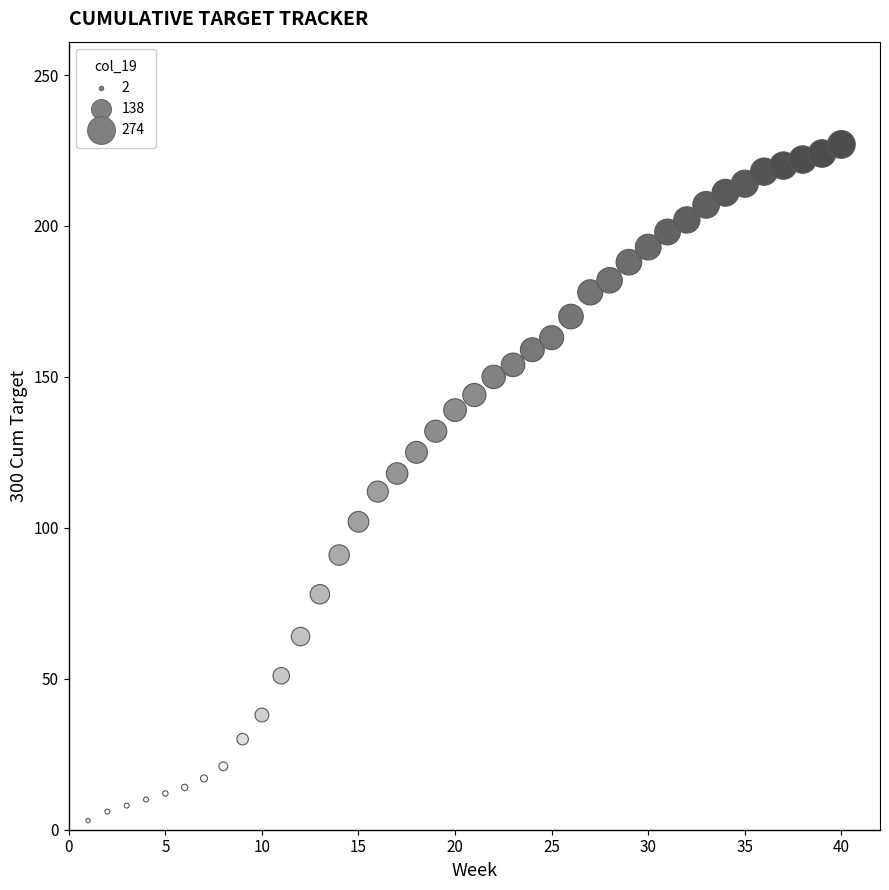

What is the range of Y values (max minus min)?

224